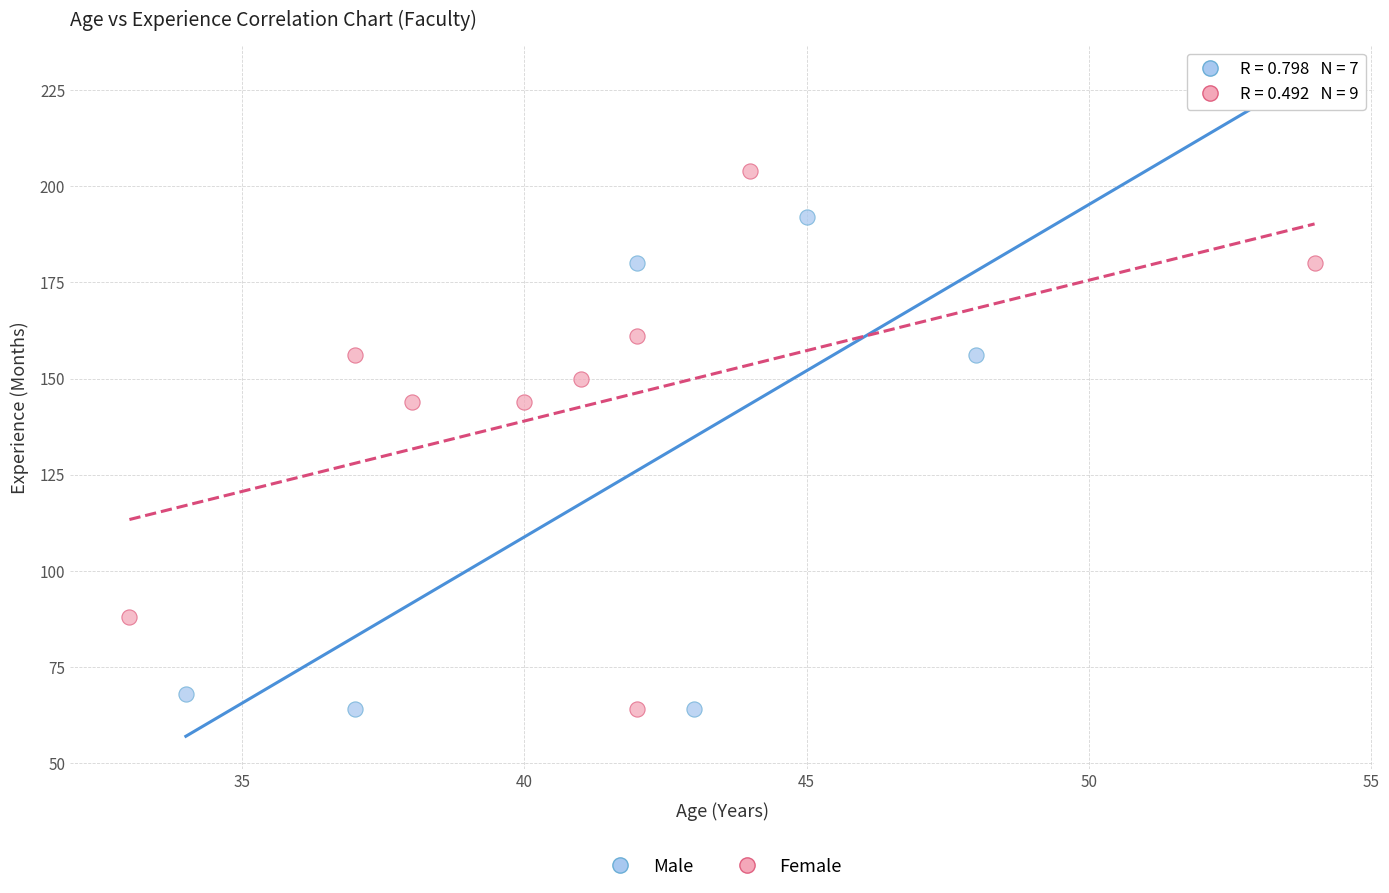

Which series has the widest spread of Y values?

Male